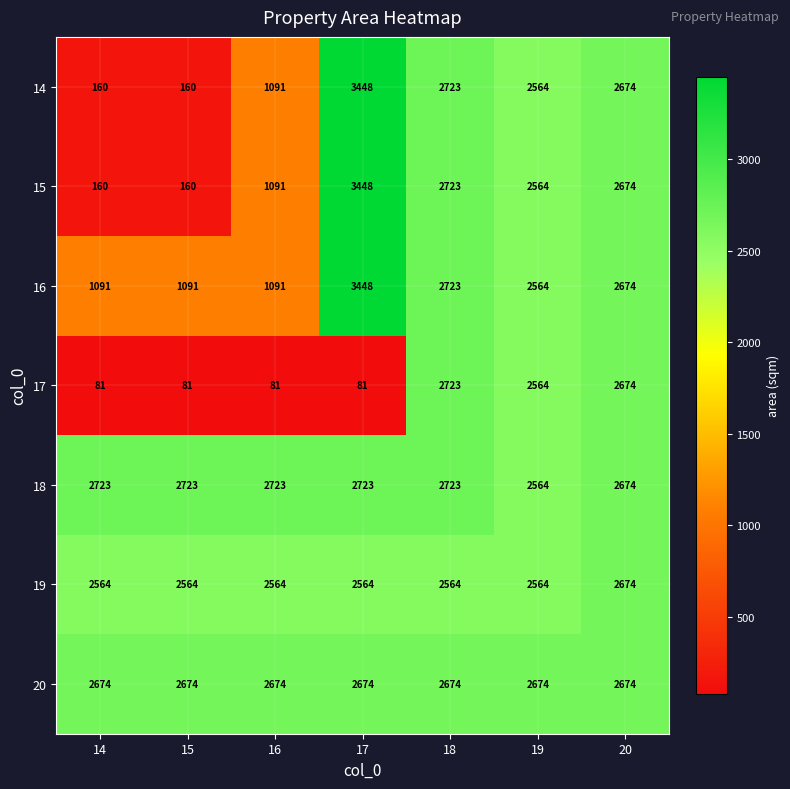

What is the difference between the 16 values at 14 and 19?

1473